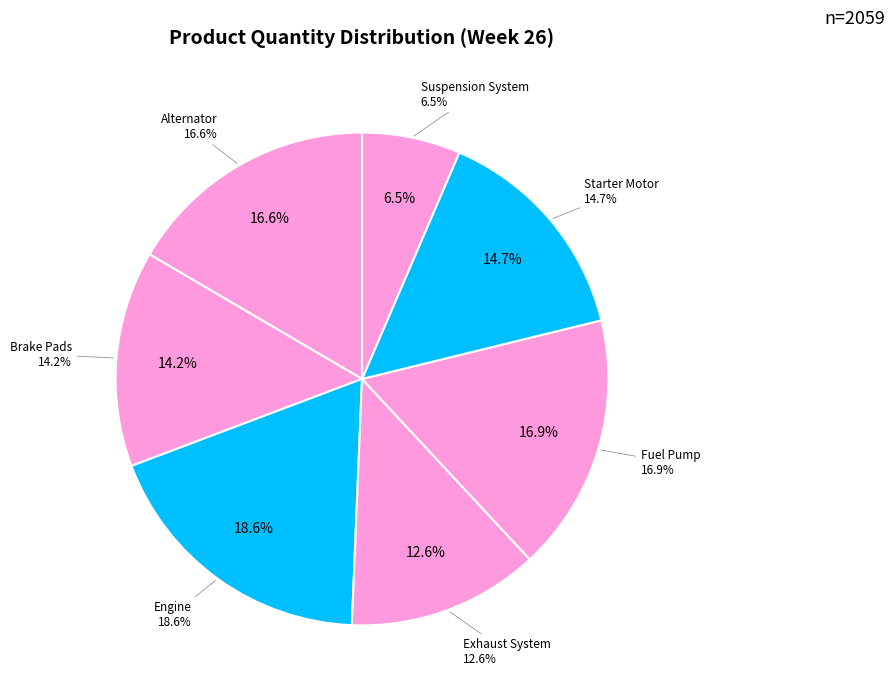

What is the smallest slice in the pie chart?

Suspension System